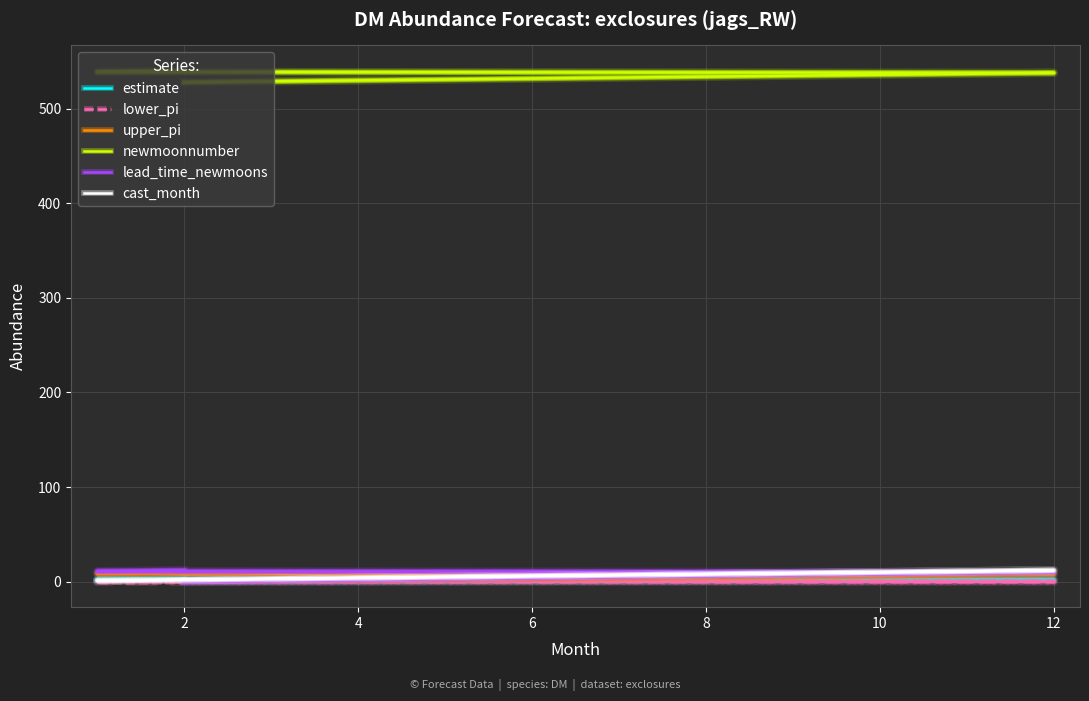

True or false: estimate and upper_pi intersect in this chart.

False